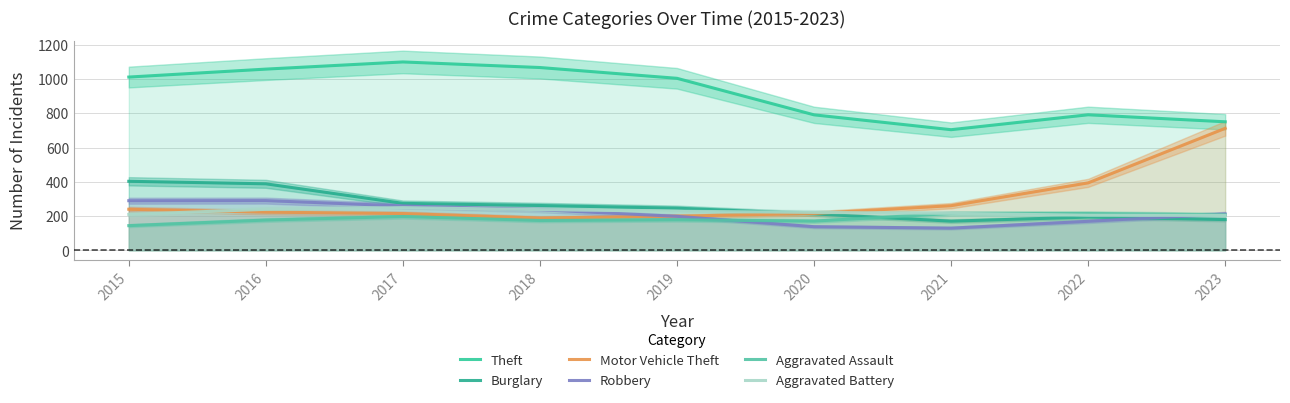

Which has a higher value, 2018 or 2020?

2018